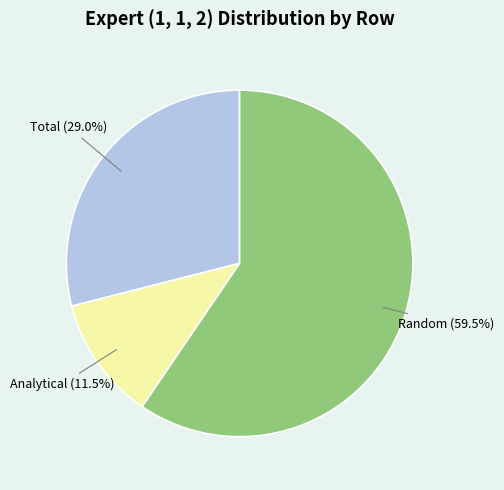

Is there a majority slice in this chart?

Yes